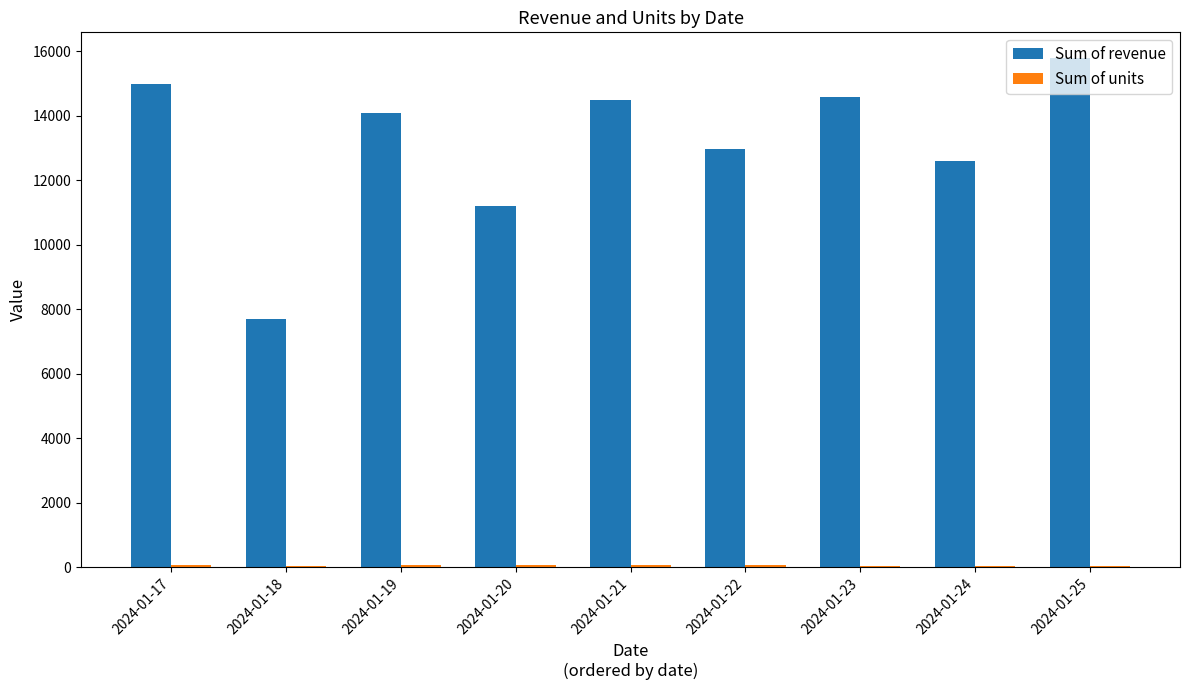

Count the number of categories in the chart.

9